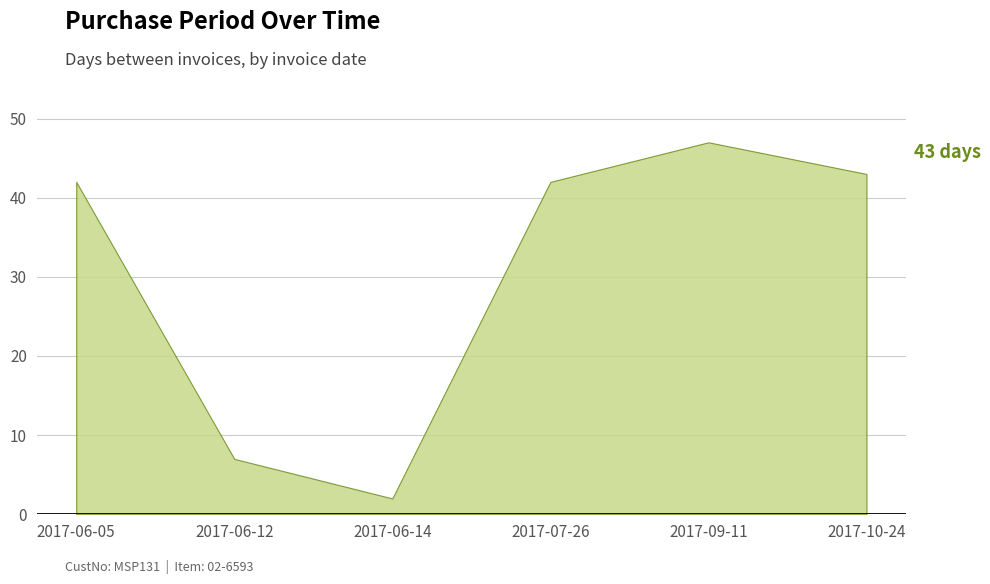

What is the change in value from 2017-06-12 to 2017-10-24?

+36